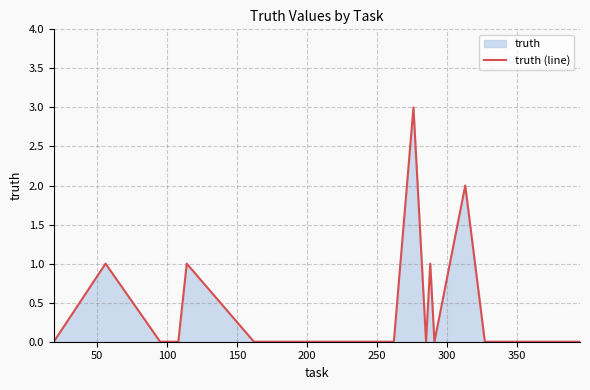

What is the greatest value displayed?

3